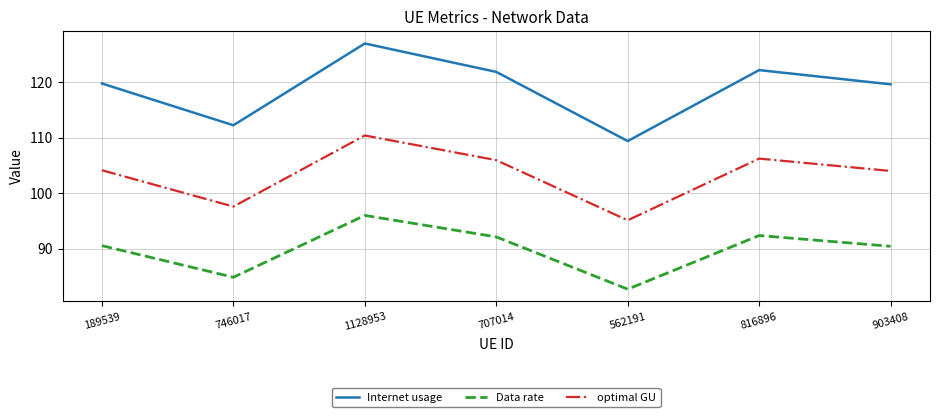

Which series has the widest spread of values?

Internet usage